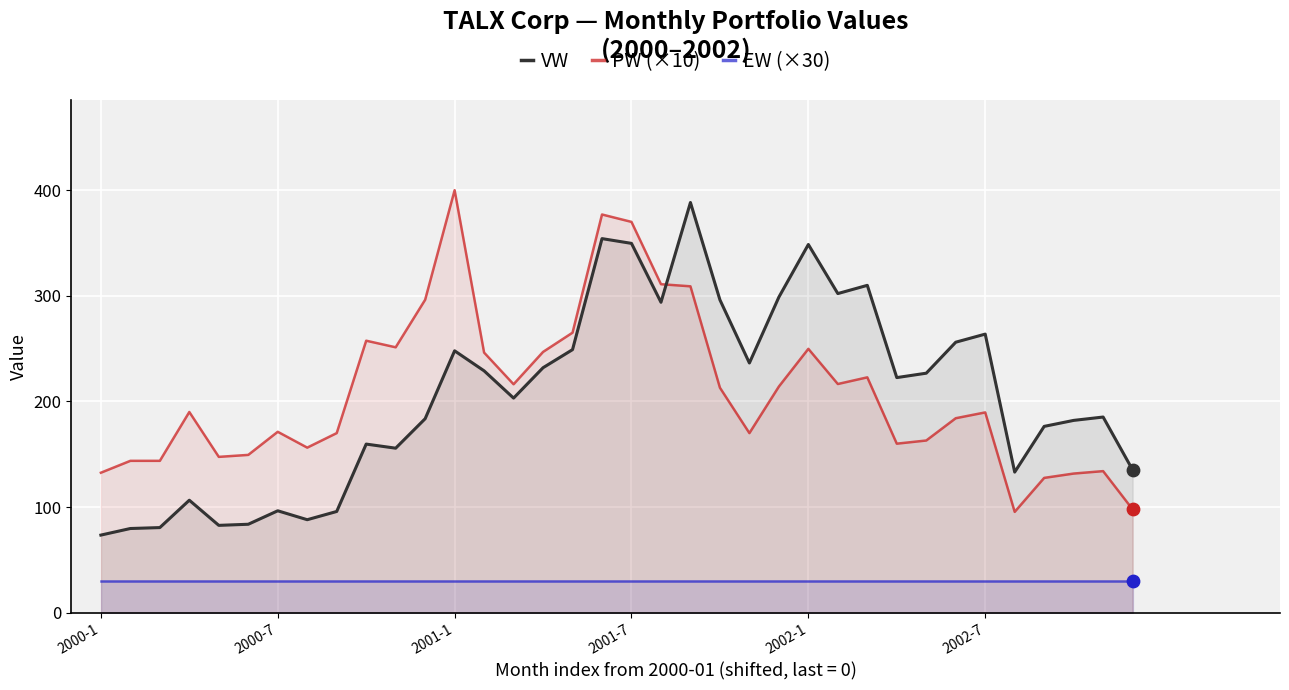

Which series has the largest total across all categories?

PW (×10)